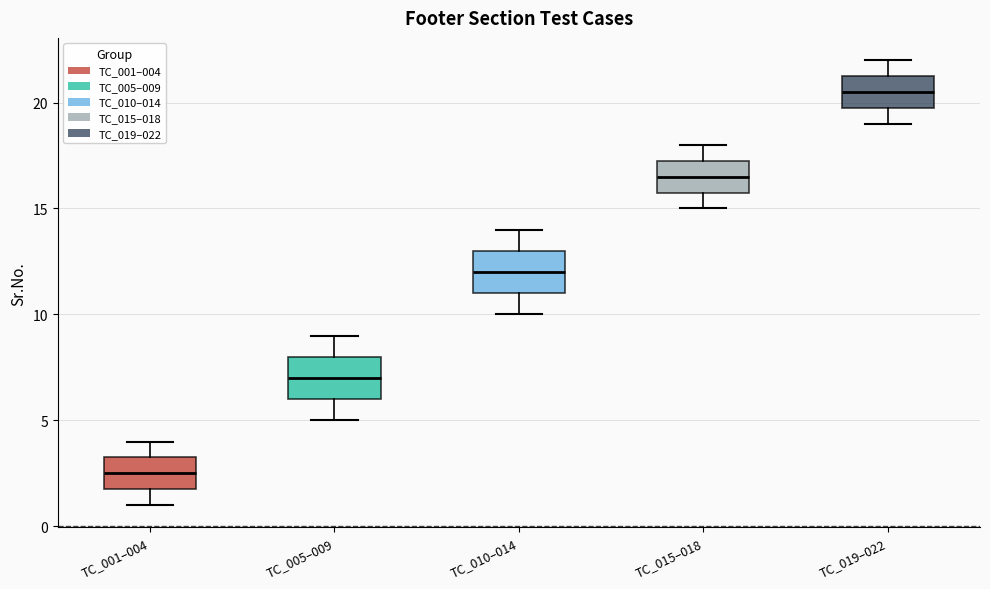

Reading left to right, transcribe this box plot: for each box, give where its median line is, the range the box spans, and where its two whiskers end, as read against the y-axis. The values are not printed on the chart, so give them approximately, as read against the axis.

TC_001–004: median 2.5, box 2.0 to 3.5, whiskers 1.0 to 4.0
TC_005–009: median 7.0, box 6.0 to 8.0, whiskers 5.0 to 9.0
TC_010–014: median 12.0, box 11.0 to 13.0, whiskers 10.0 to 14.0
TC_015–018: median 16.5, box 16.0 to 17.5, whiskers 15.0 to 18.0
TC_019–022: median 20.5, box 20.0 to 21.5, whiskers 19.0 to 22.0